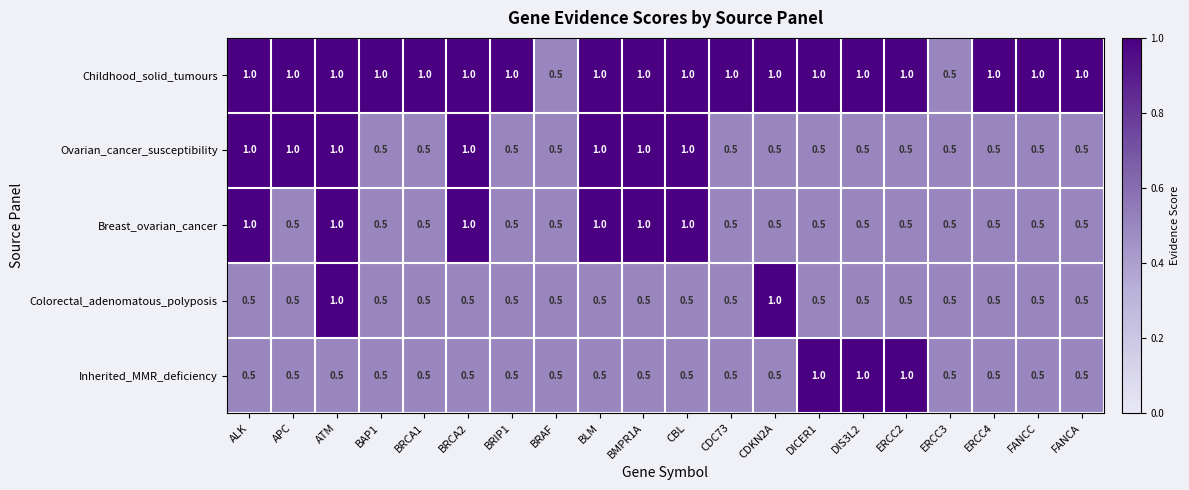

What is the difference between the highest and lowest values at CDC73?

0.5